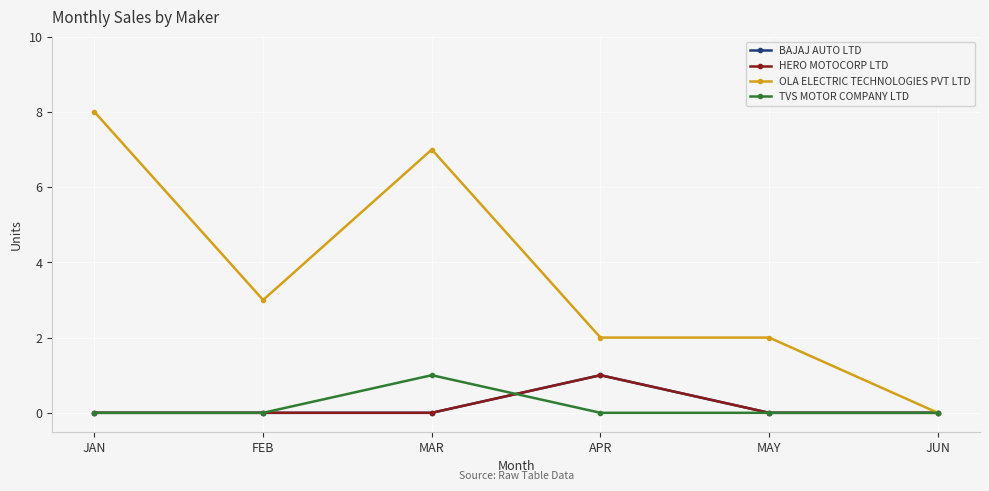

Does the chart have visible grid lines?

Yes